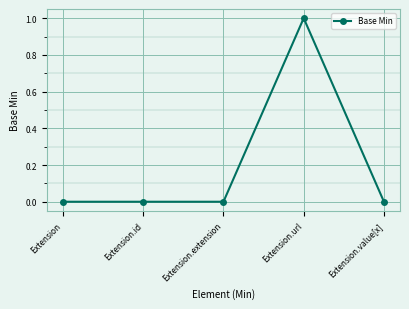

What is the difference between the maximum and minimum values?

1